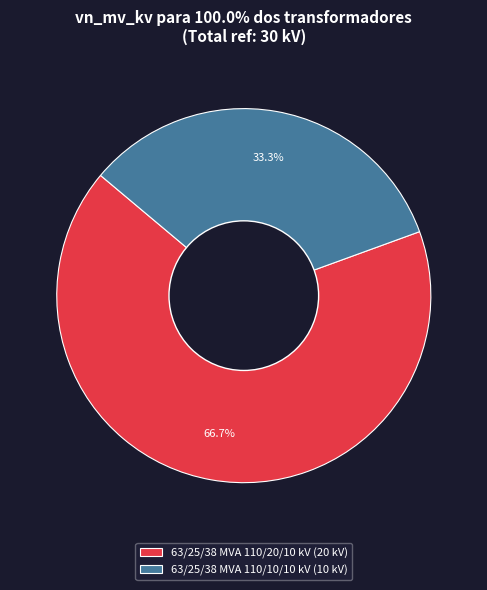

To the nearest percent, what is the difference between the 63/25/38 MVA 110/20/10 kV and 63/25/38 MVA 110/10/10 kV slice percentages?

33%